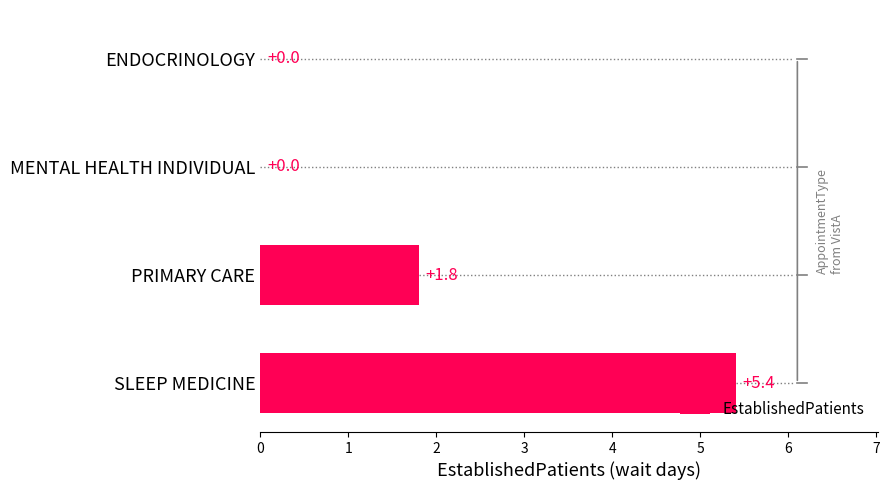

What is the change in value from ENDOCRINOLOGY to PRIMARY CARE?

+1.8